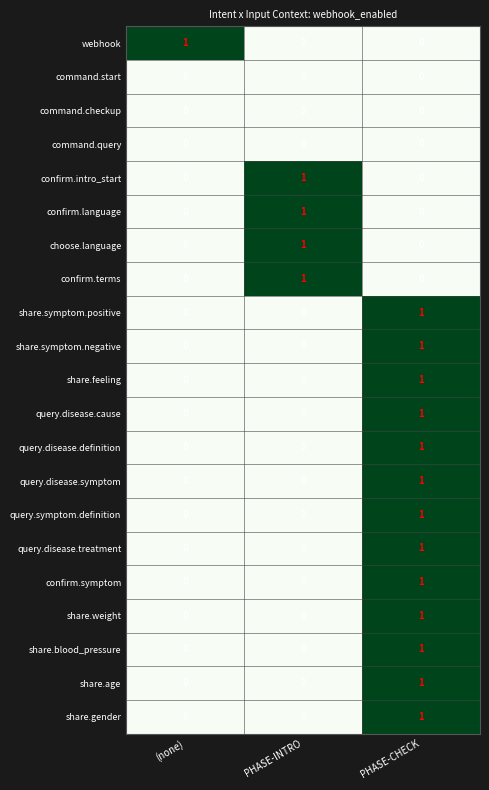

Is it true that share.age equals 1 at PHASE-CHECK?

True